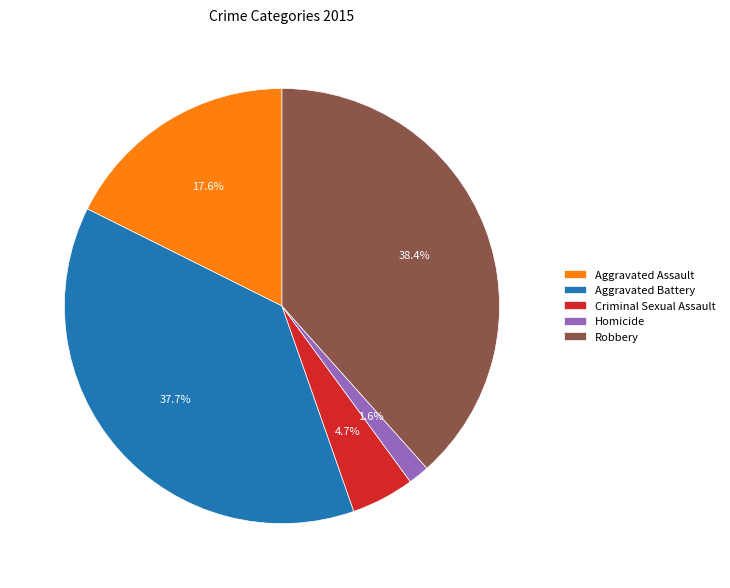

What is the total percentage of Robbery and Aggravated Battery?

76.1%